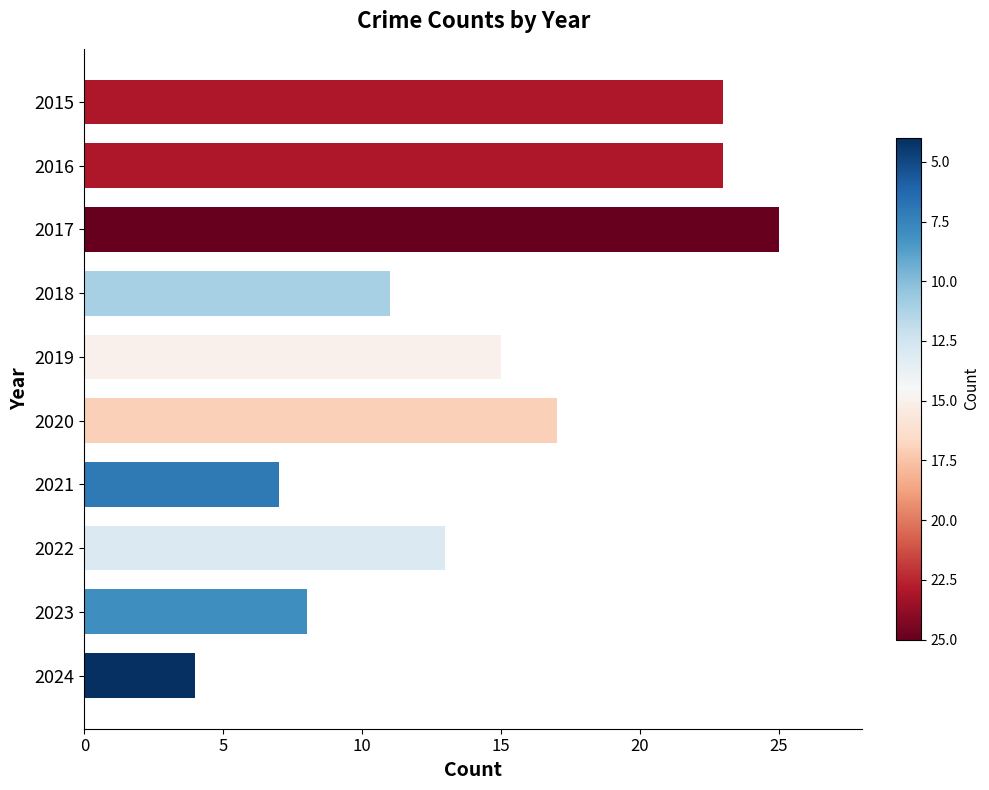

What is the value of the 6th bar from the top?

17